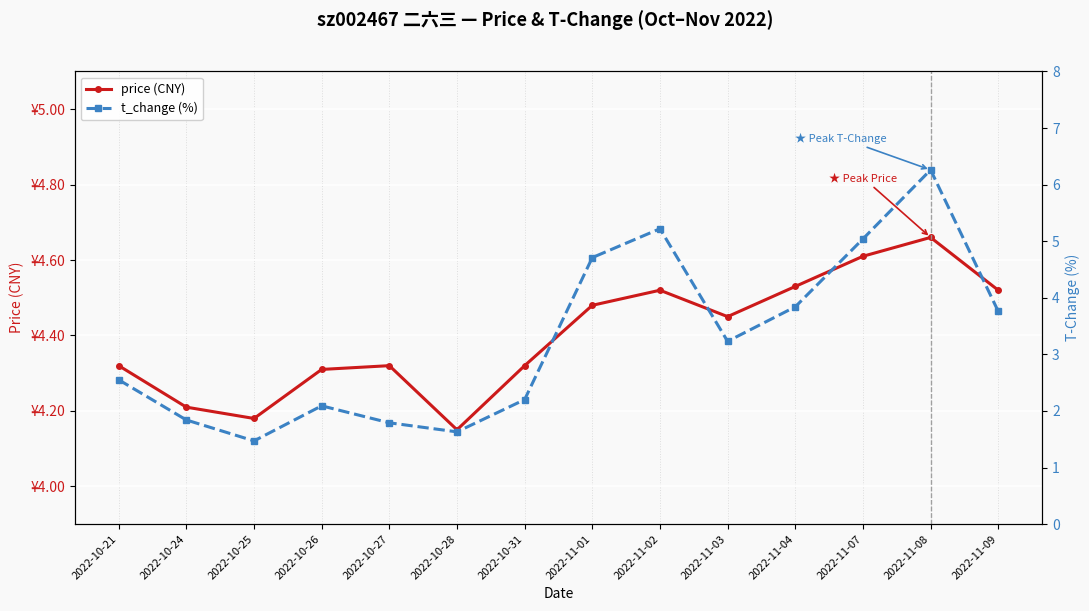

Reading left to right, transcribe all the data shown in this chart.

price (CNY): 4.3	4.2	4.2	4.3	4.3	4.2	4.3	4.5	4.5	4.5	4.5	4.6	4.7	4.5
t_change (%): 2.5	1.8	1.5	2.1	1.8	1.6	2.2	4.7	5.2	3.2	3.8	5.0	6.3	3.8